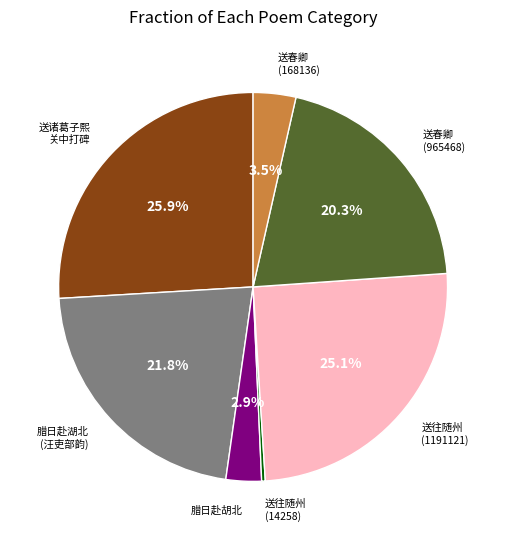

Is there a majority slice in this chart?

No